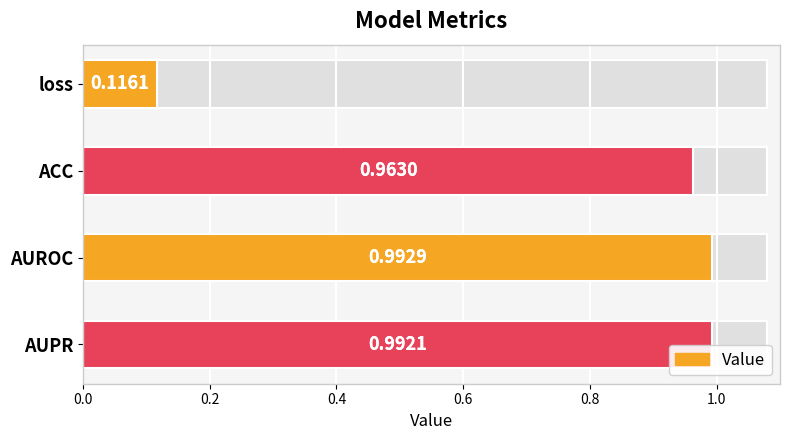

The value at 0.4 is 1.0. True or false?

True